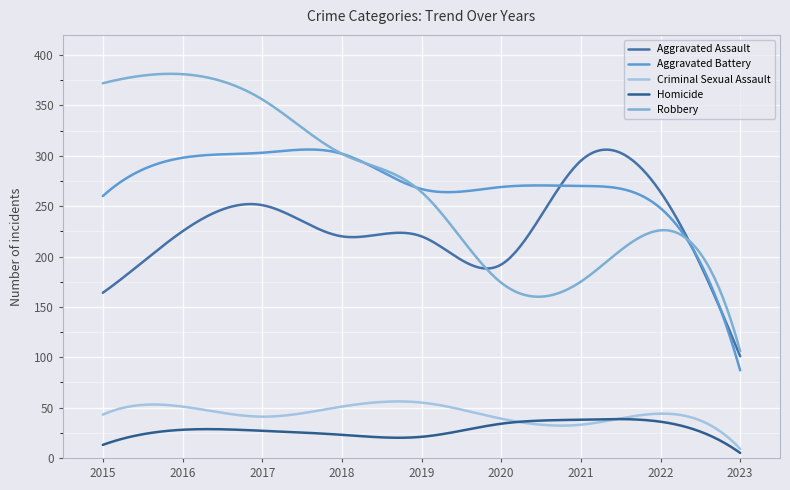

At which category is the sum across all series the highest?

2016